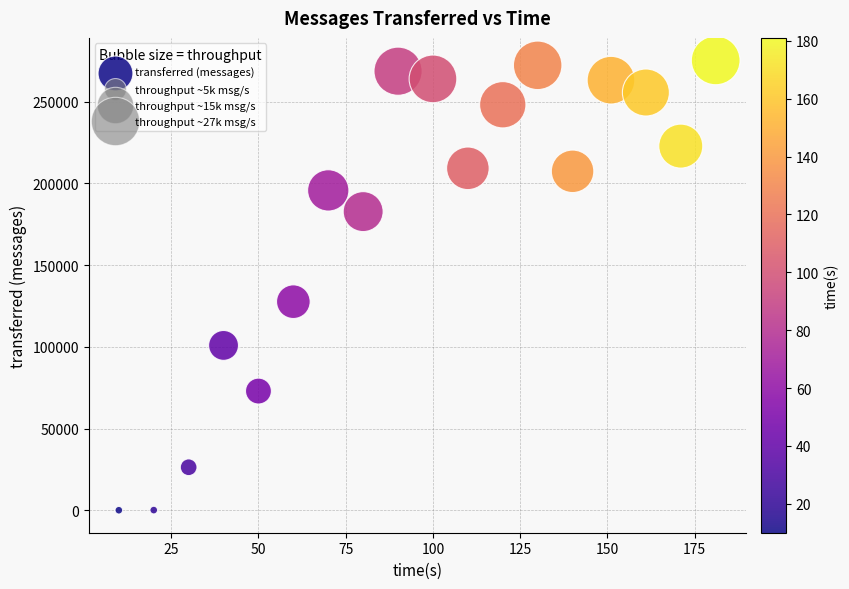

What Y value in the scatter plot is closest to 137640?

127620